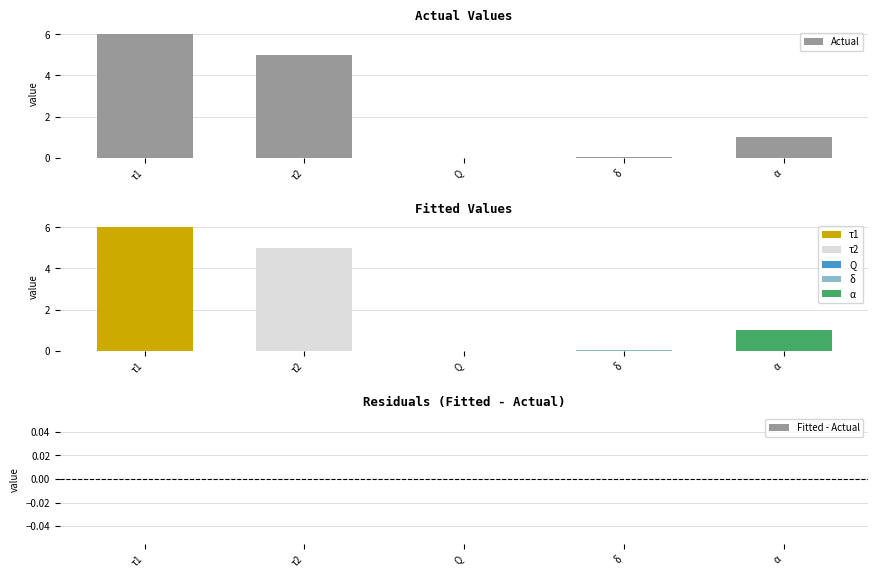

At which label is Actual closest to 3?

τ2